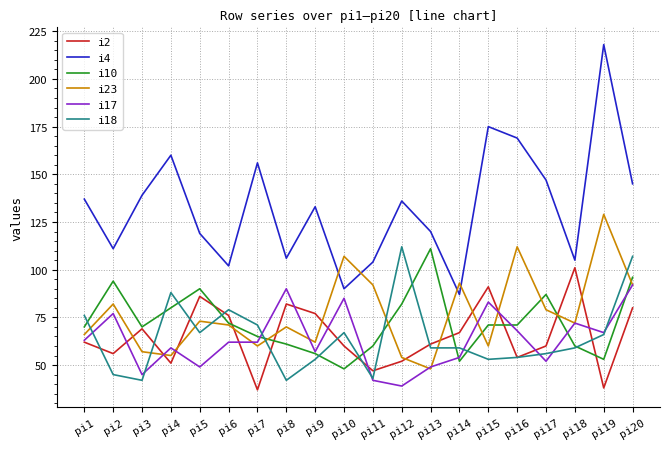

True or false: i17 has a value of 49 at pi13.

True